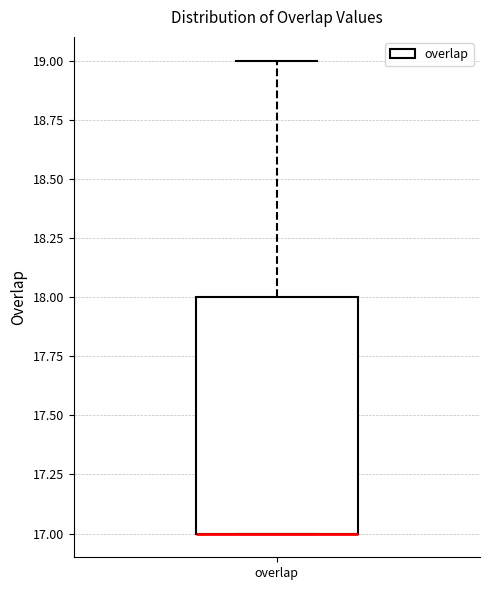

Transcribe this box plot: give where the median line is, the range the box spans, and where the two whiskers end, as read against the y-axis. The values are not printed on the chart, so give them approximately, as read against the axis.

median 17 (drawn on the box's lower edge), box 17 to 18, whiskers 17 to 19